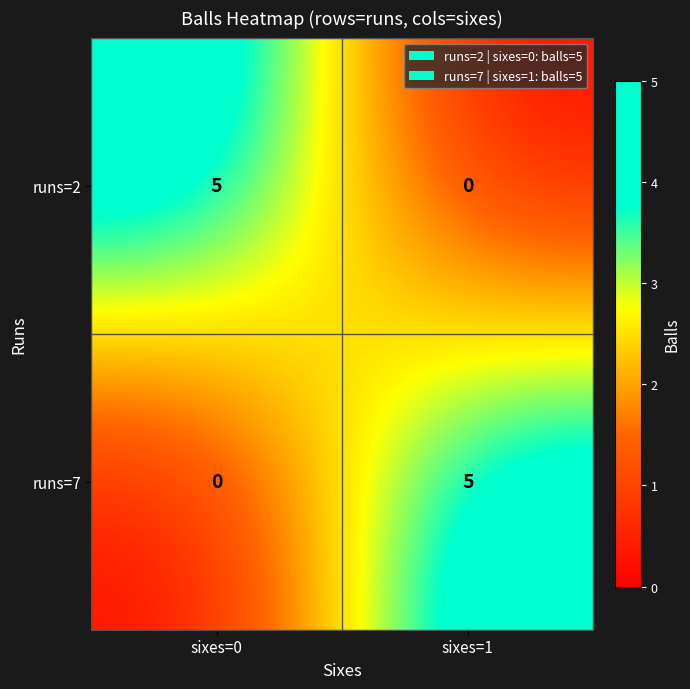

At which label does runs=7 reach its minimum?

sixes=0